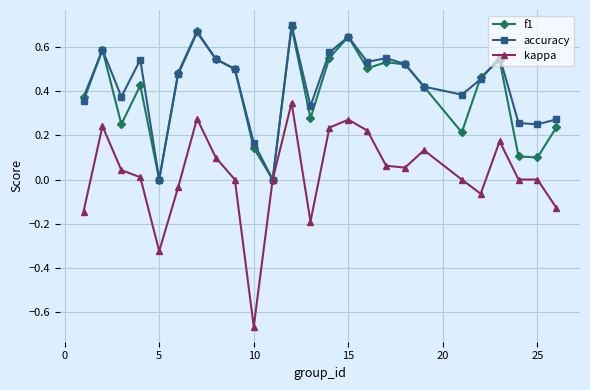

True or false: kappa has more than 0 interior local peaks.

True